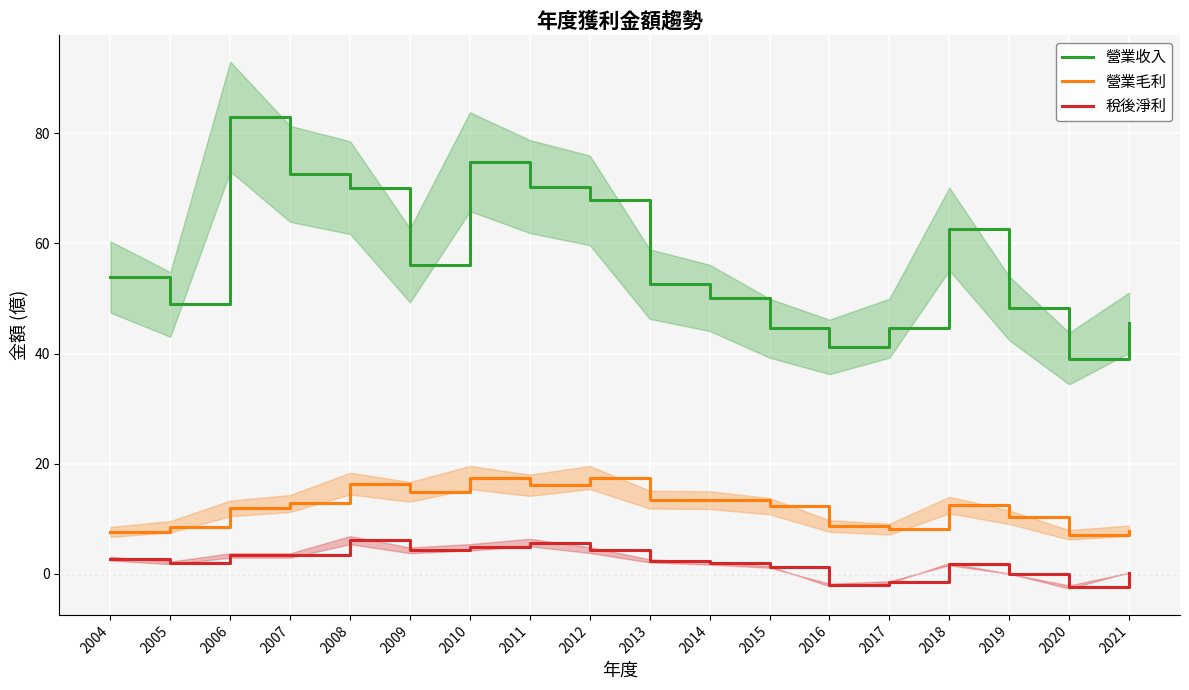

Reading left to right, transcribe all the data shown in this chart.

營業收入: 53.9	48.9	83.0	72.6	70.1	56.0	74.8	70.3	67.8	52.6	50.1	44.6	41.2	44.6	62.6	48.2	39.1	45.6
營業毛利: 7.6	8.6	11.9	12.8	16.4	14.9	17.5	16.1	17.5	13.5	13.4	12.3	8.7	8.1	12.5	10.3	7.1	7.8
稅後淨利: 2.8	2.0	3.4	3.4	6.1	4.3	4.8	5.7	4.3	2.4	1.9	1.3	-2.0	-1.5	1.8	0.1	-2.4	0.3